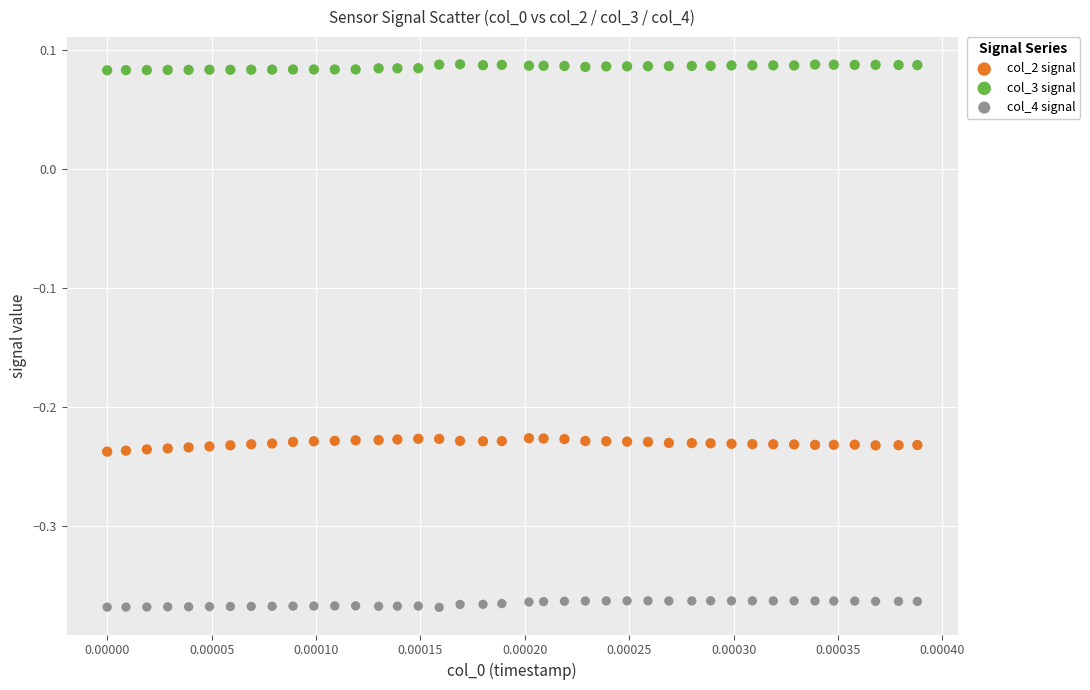

What are all the series names shown in the legend?

col_2 signal, col_3 signal, col_4 signal